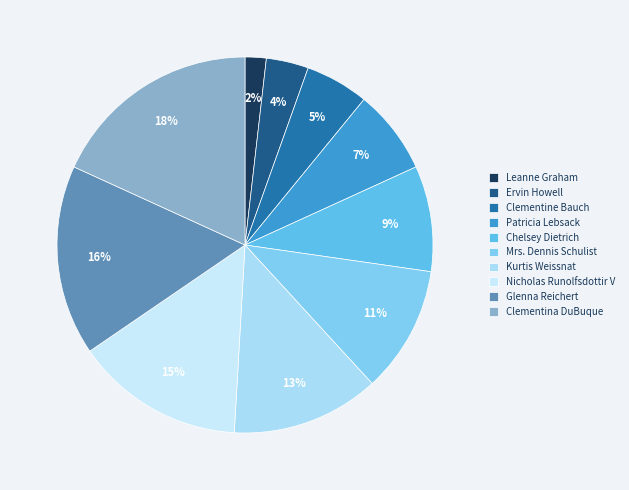

Combined, do Clementine Bauch and Nicholas Runolfsdottir V account for over 50%?

No